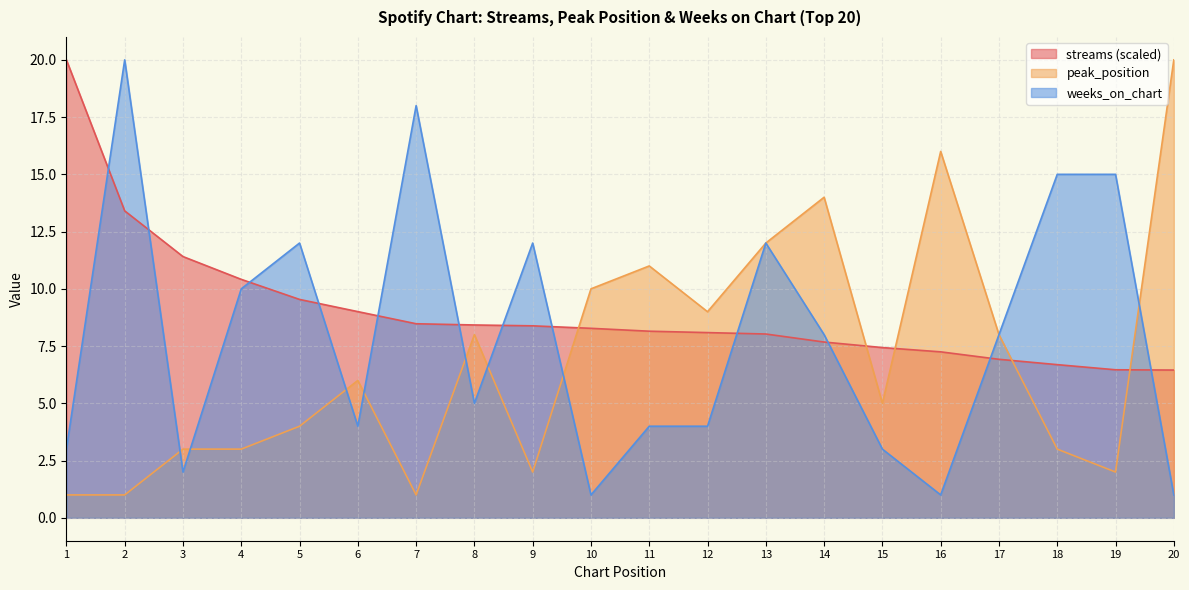

Between 6 and 12, which series saw the biggest shift?

peak_position